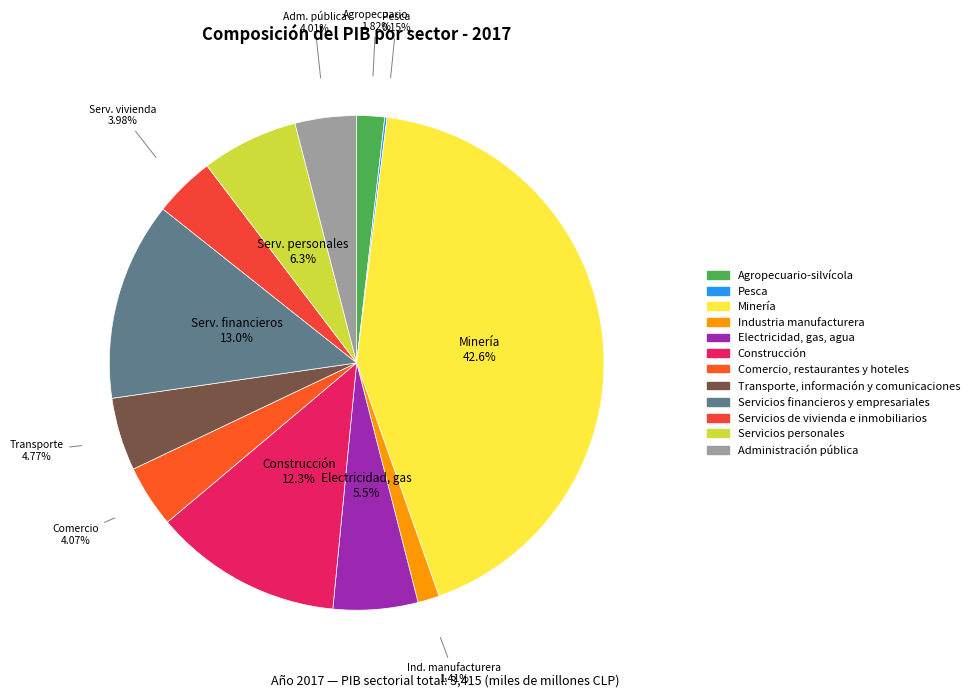

Rank the categories by value from highest to lowest.

Minería, Servicios financieros y empresariales, Construcción, Servicios personales, Electricidad, gas, agua, Transporte, información y comunicaciones, Comercio, restaurantes y hoteles, Administración pública, Servicios de vivienda e inmobiliarios, Agropecuario-silvícola, Industria manufacturera, Pesca